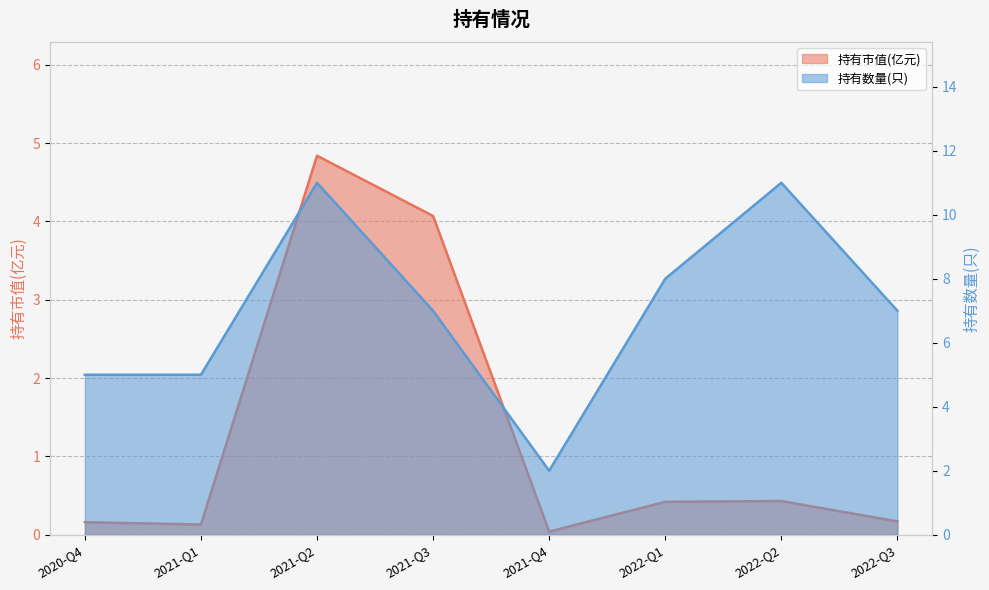

True or false: 持有市值(亿元) has more than 2 interior local peaks.

False